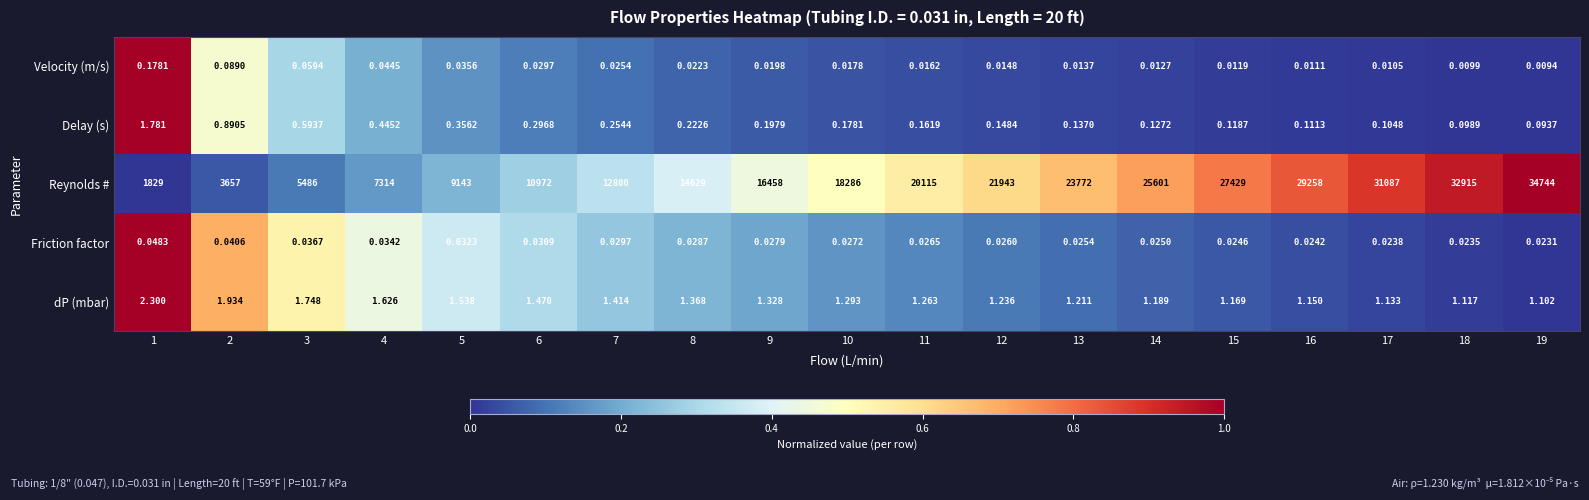

At 13, list the series in order from smallest to largest.

Velocity (m/s), Friction factor, Delay (s), dP (mbar), Reynolds #